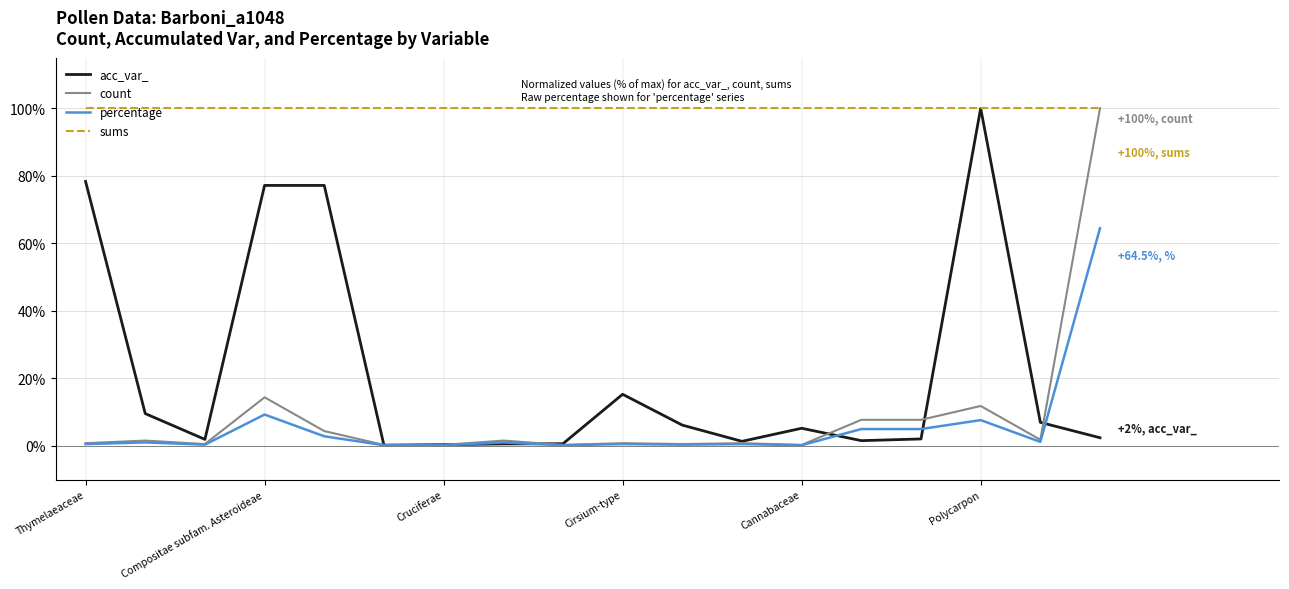

True or false: sums and percentage cross at least once.

False